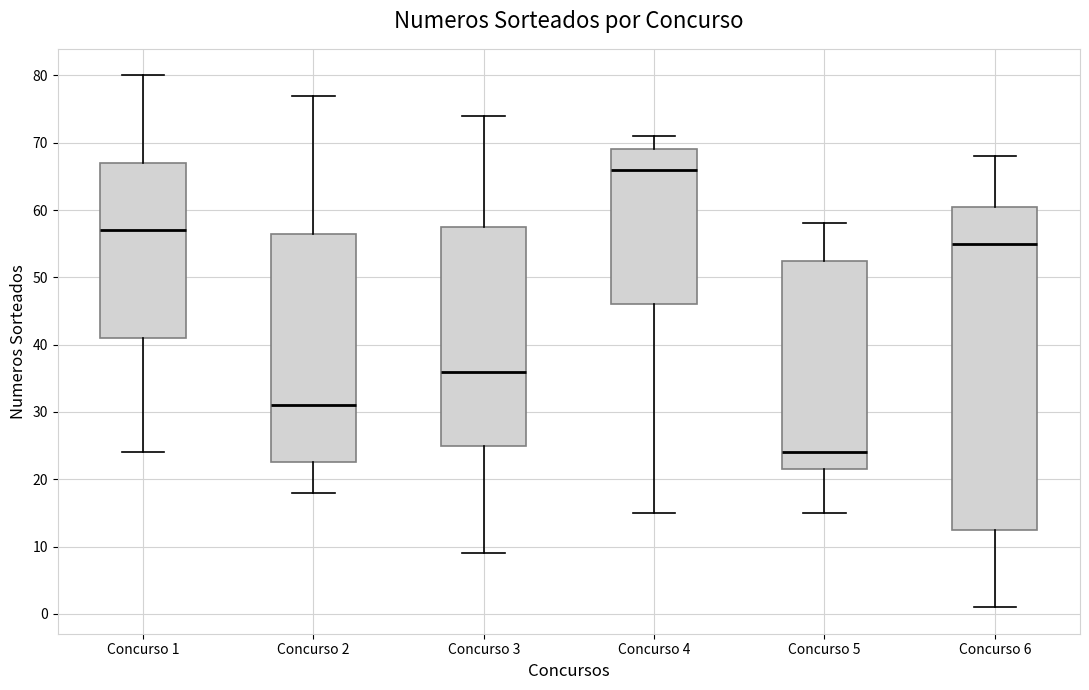

Where does the median line of the box for Concurso 5 sit on the y-axis? The values are not printed on the chart, so give them approximately, as read against the axis.

24